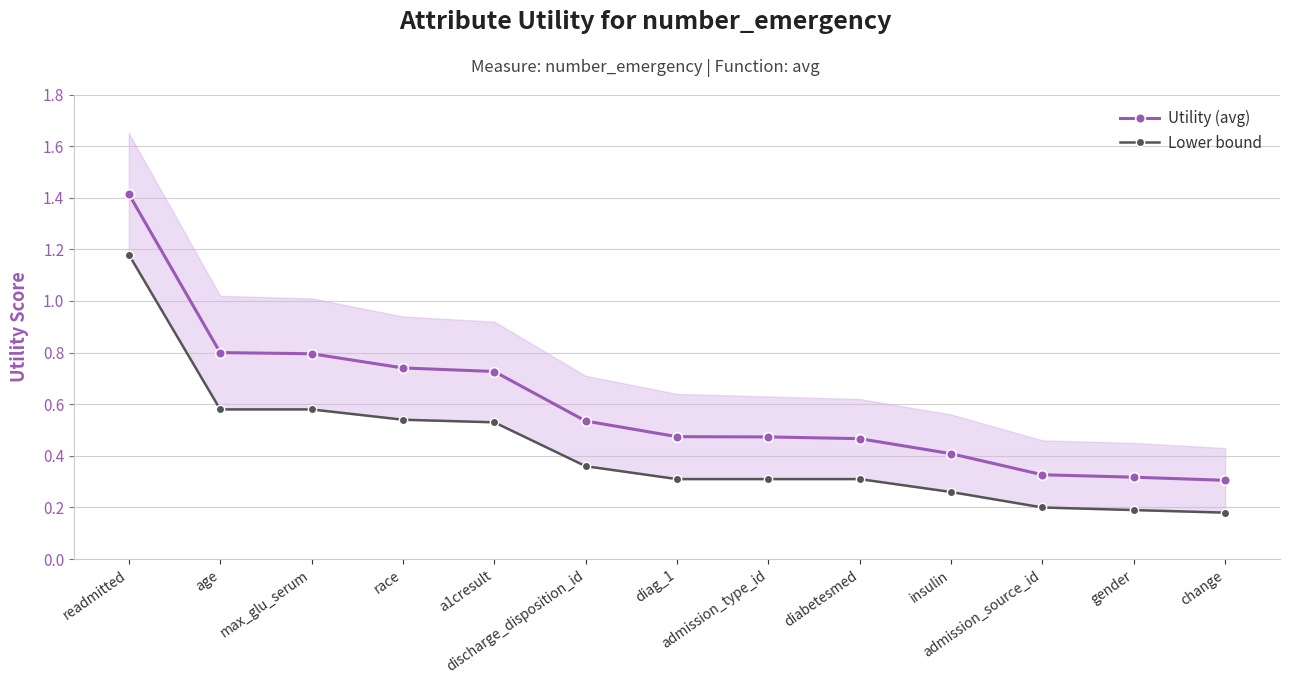

What are all the series names shown in the legend?

Utility (avg), Lower bound